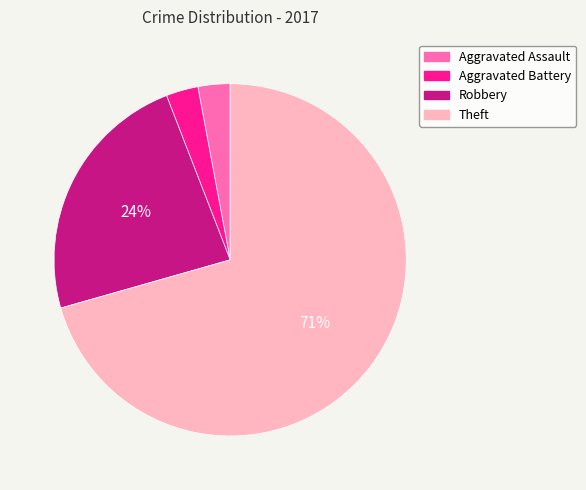

Is the sum of Theft and Robbery greater than half?

Yes